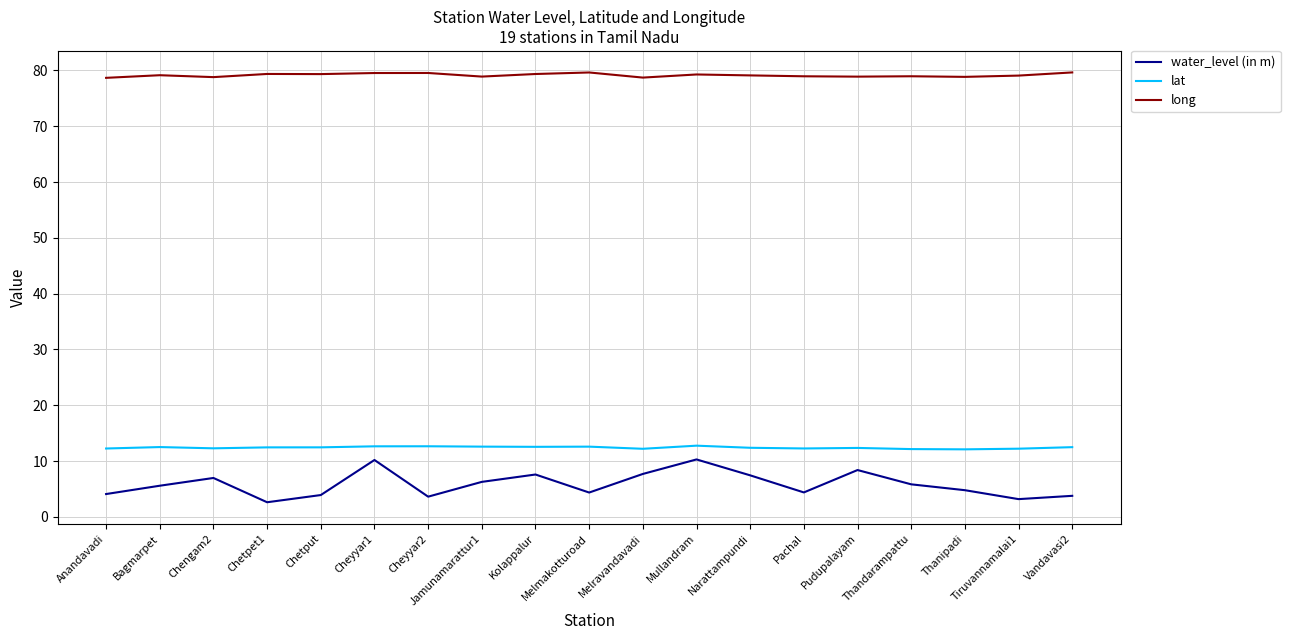

True or false: lat and water_level (in m) intersect in this chart.

False